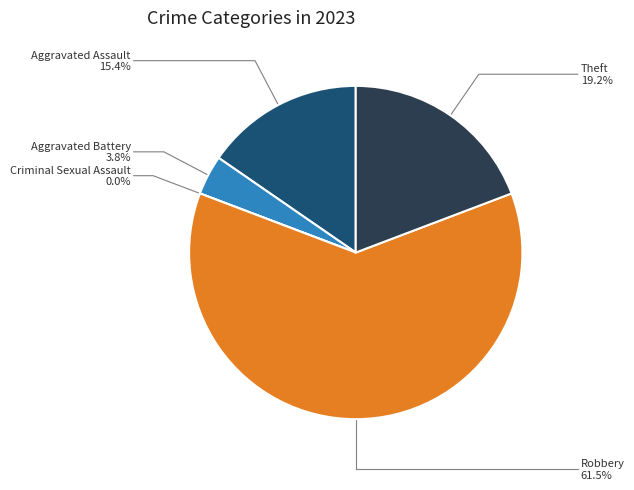

Is there any slice that represents more than half of the pie?

Yes